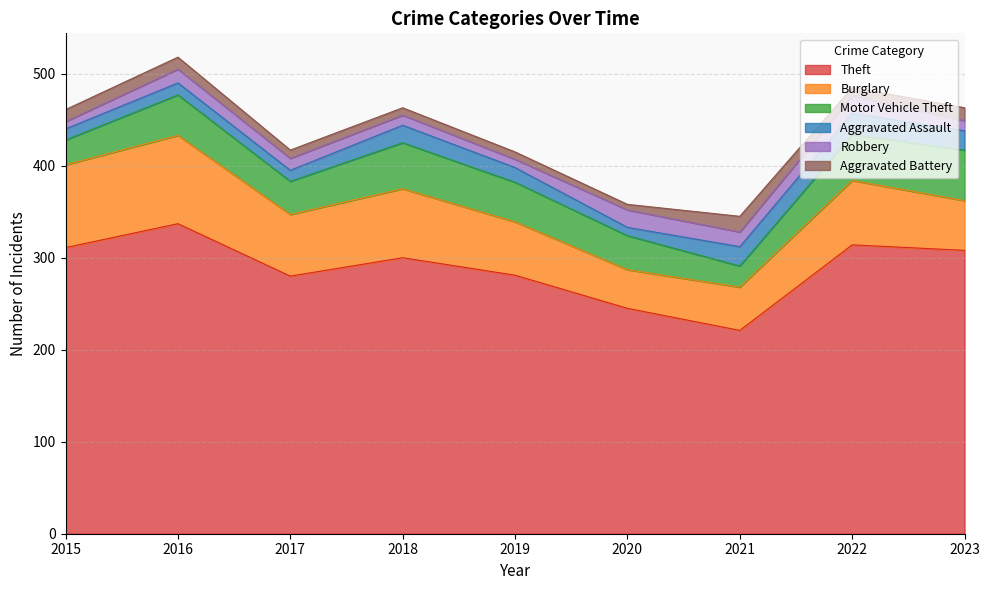

What is the average value of the Robbery series?

13